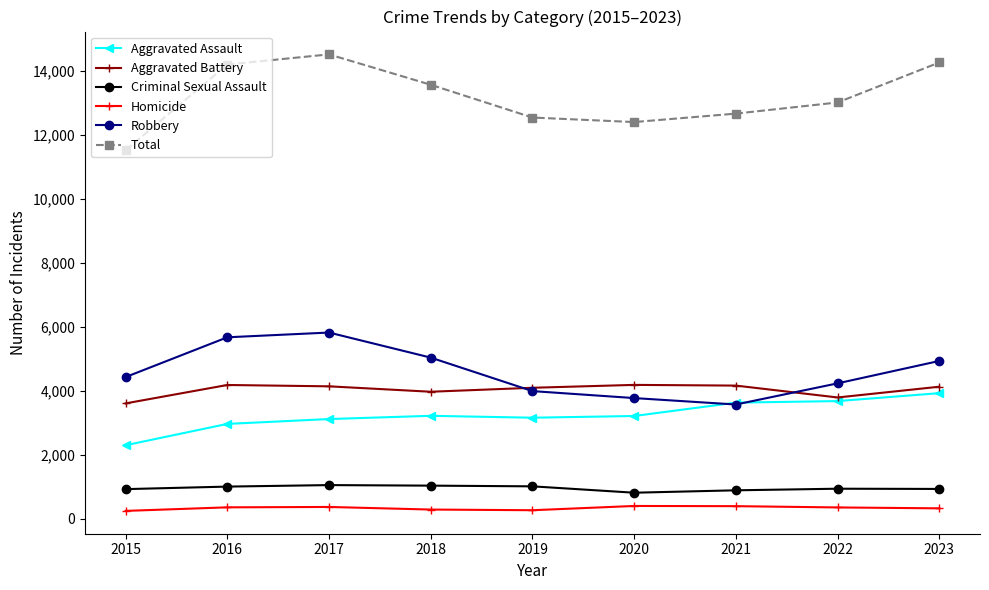

What is the difference between the second highest and minimum values in the Total series?

2738